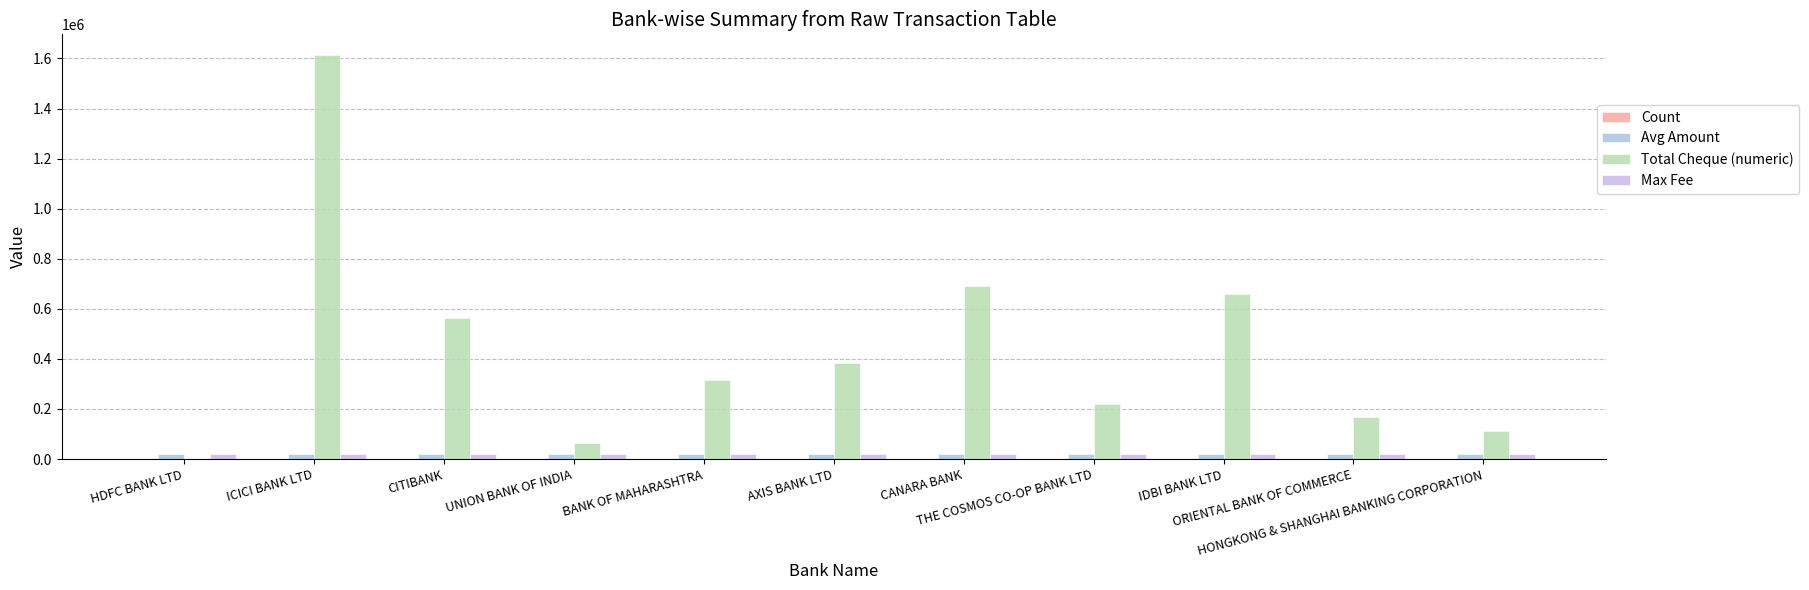

What is the minimum value for Total Cheque (numeric)?

793